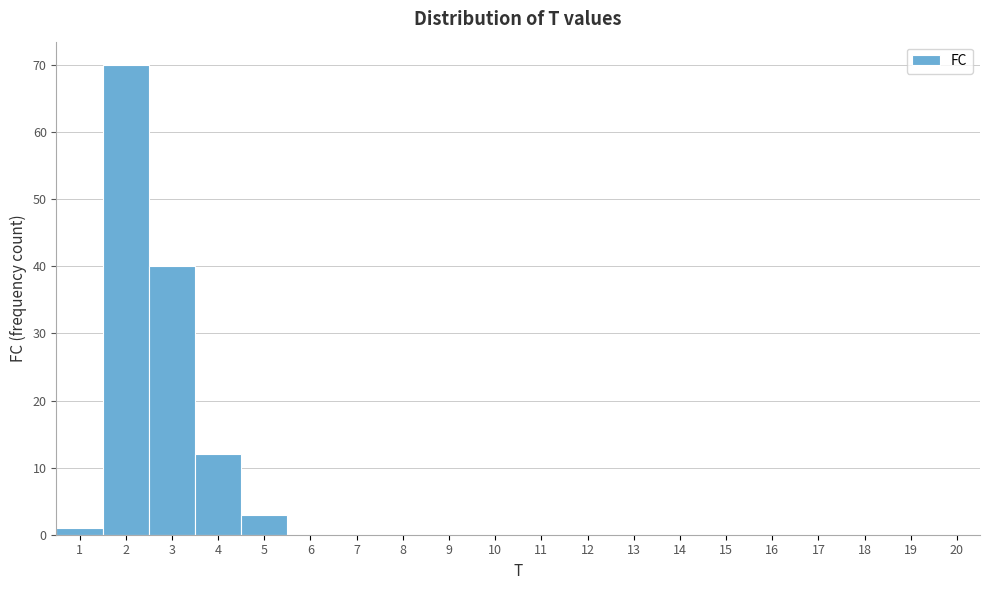

Reading left to right, list every bar in this chart as the range it spans on the x-axis followed by its height. The values are not printed on the chart, so give them approximately, as read against the axis.

0.5 to 1.5: 1
1.5 to 2.5: 70
2.5 to 3.5: 40
3.5 to 4.5: 12
4.5 to 5.5: 3
5.5 to 6.5: 0
6.5 to 7.5: 0
7.5 to 8.5: 0
8.5 to 9.5: 0
9.5 to 10.5: 0
10.5 to 11.5: 0
11.5 to 12.5: 0
12.5 to 13.5: 0
13.5 to 14.5: 0
14.5 to 15.5: 0
15.5 to 16.5: 0
16.5 to 17.5: 0
17.5 to 18.5: 0
18.5 to 19.5: 0
19.5 to 20.5: 0